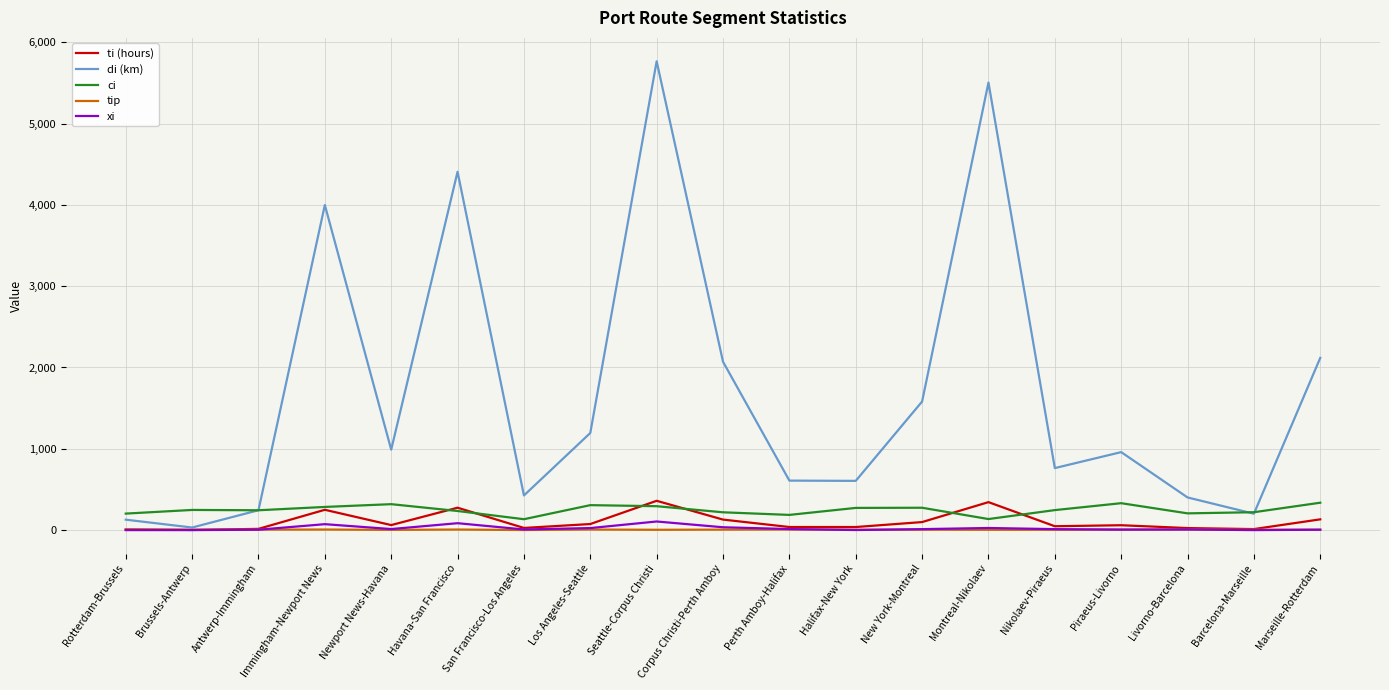

Which series has the largest range (max minus min)?

di (km)